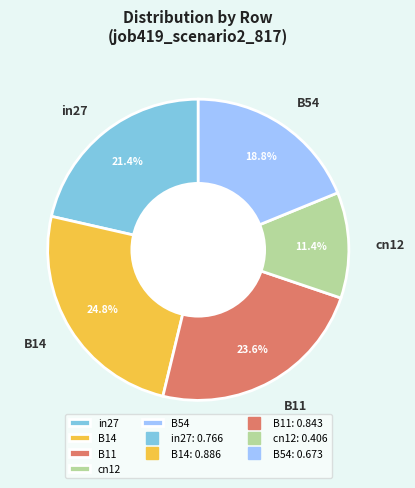

The B11 slice represents 11% of the pie. True or false?

False